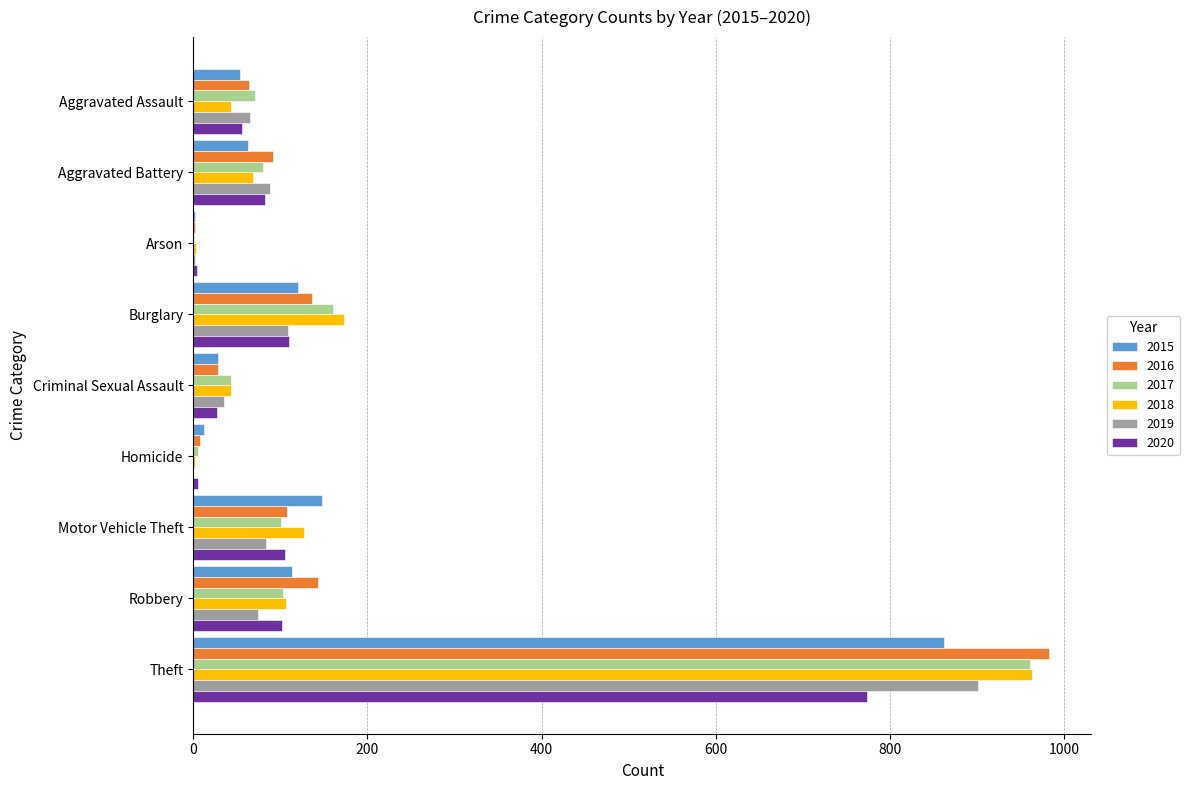

Is it true that 2015 equals 105 at Aggravated Battery?

False